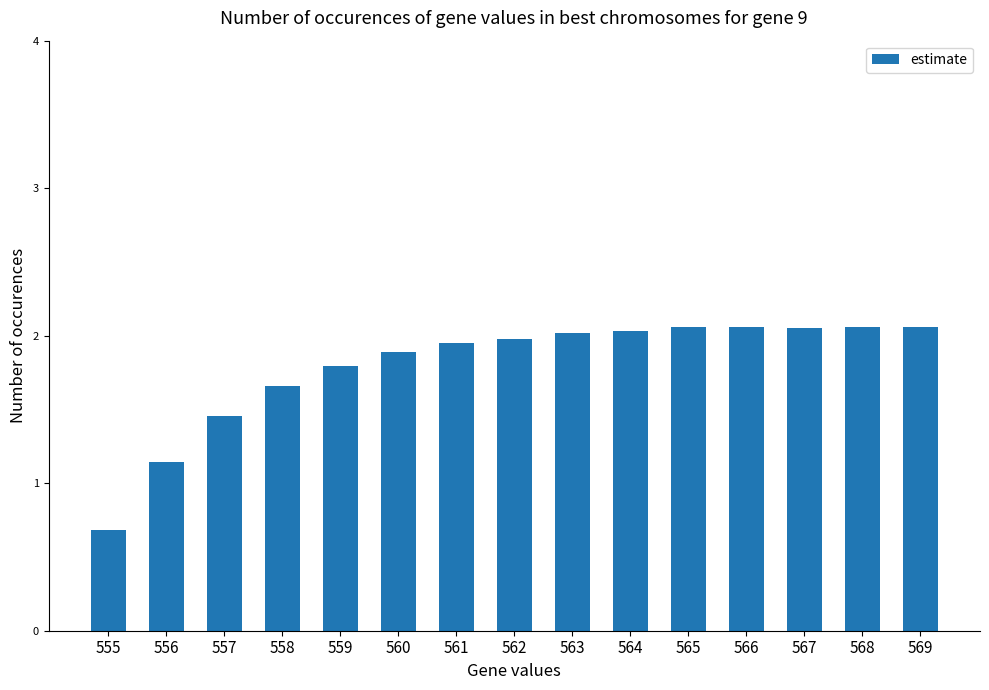

What is the value of the 9th bar from the left?

2.0